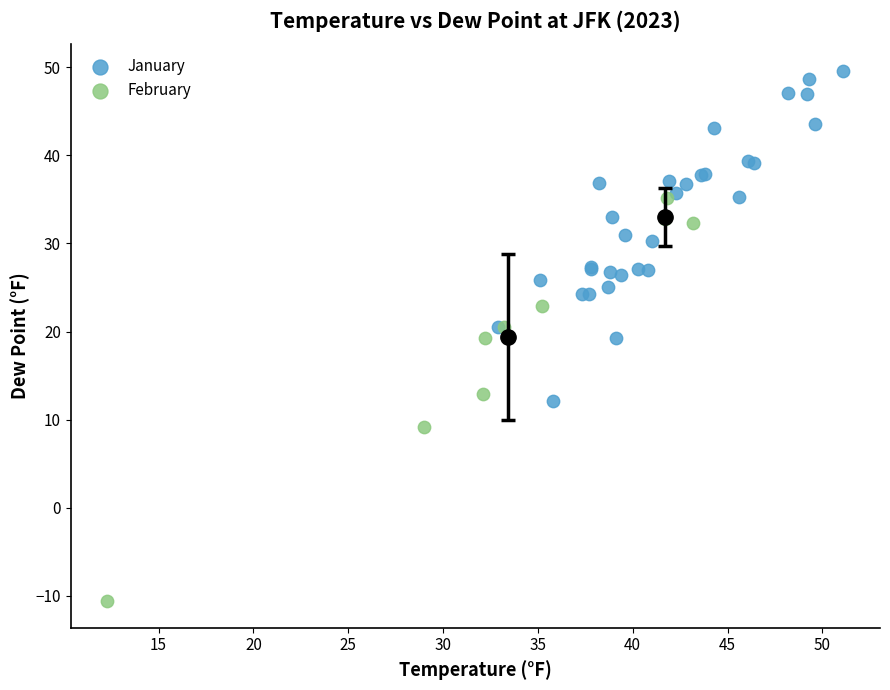

Which series has the largest Y range (max minus min)?

February